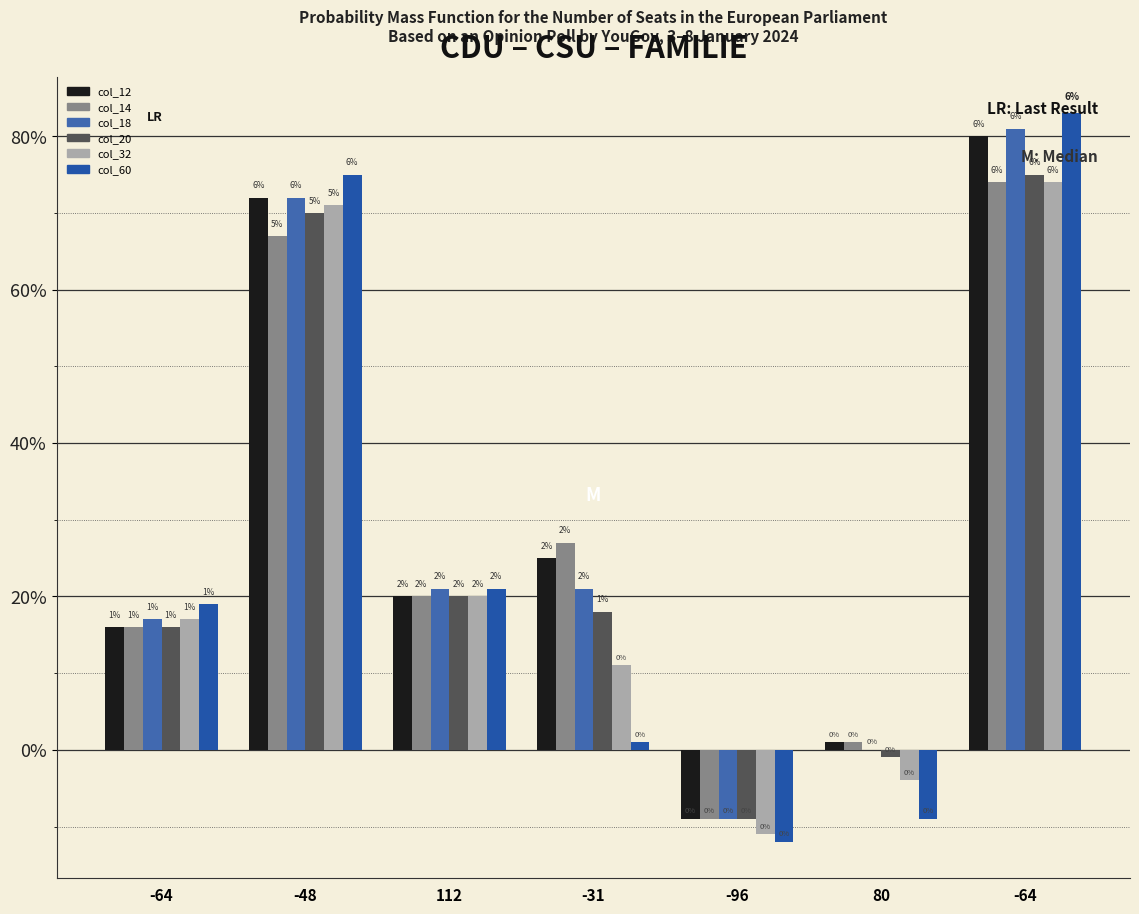

List the labels in order of col_60 value, largest first.

-64, -48, 112, -64, -31, 80, -96